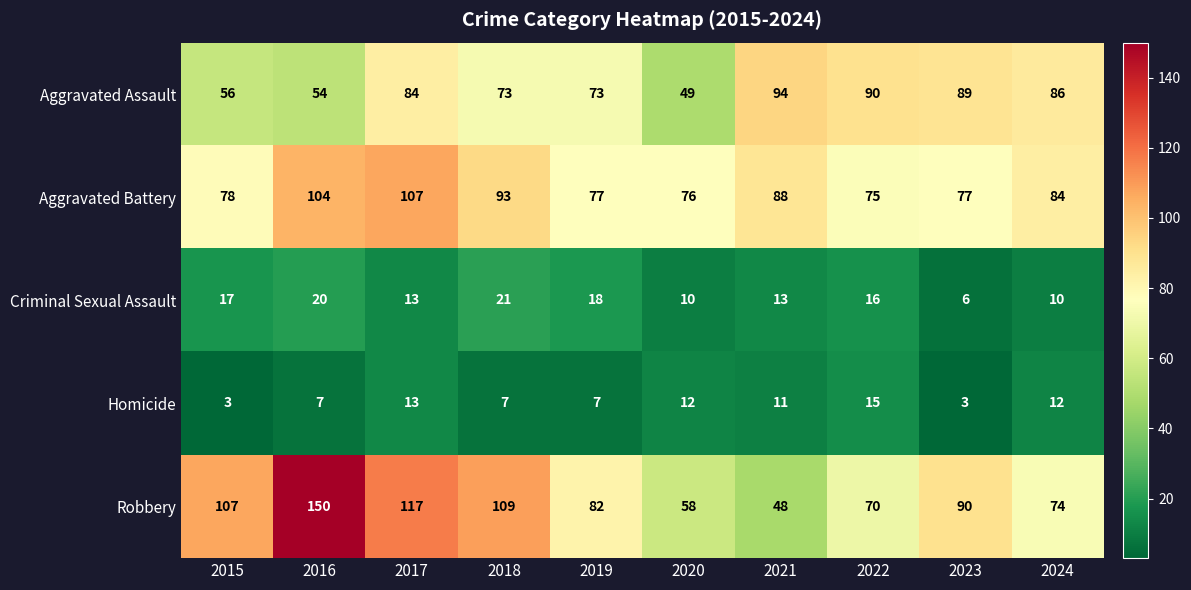

Count the number of data series in this chart.

5